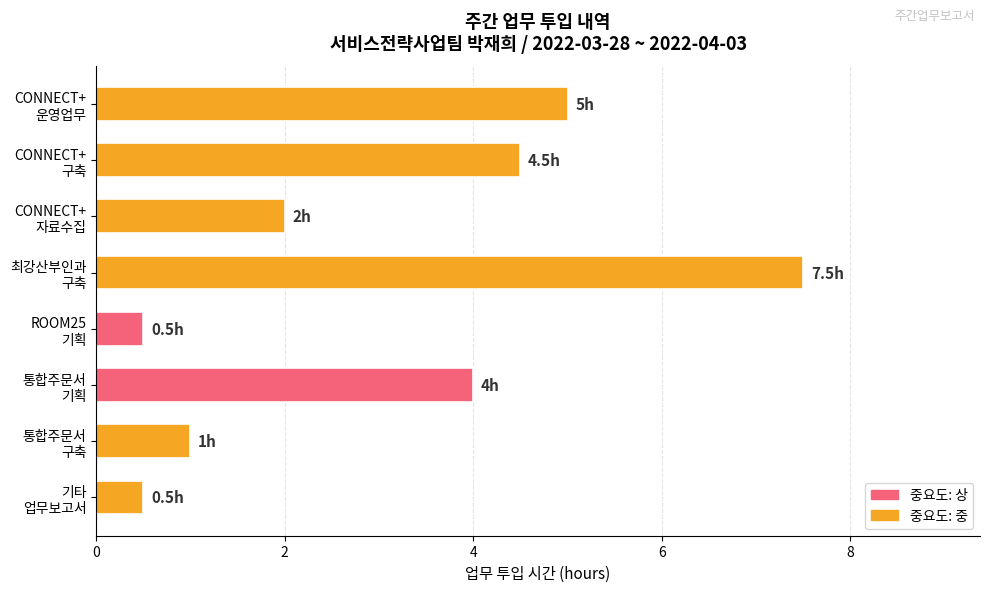

What is the value of the 8th bar from the top?

0.5